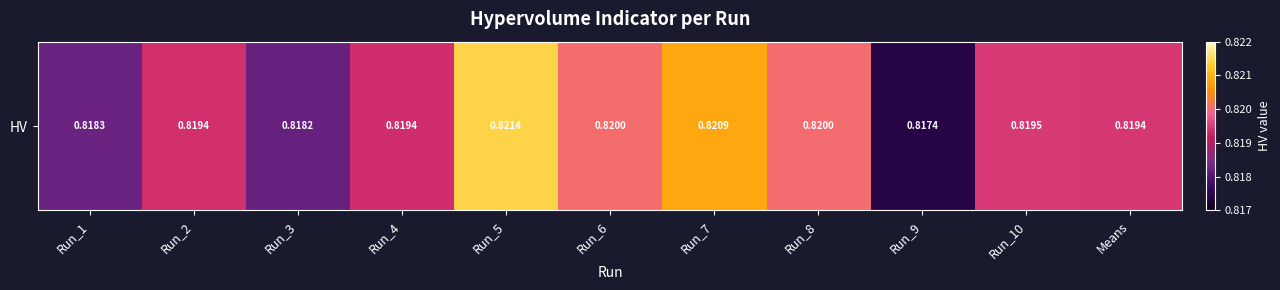

Reading left to right, what are all the values shown in this chart?

Run_1=0.8	Run_2=0.8	Run_3=0.8	Run_4=0.8	Run_5=0.8	Run_6=0.8	Run_7=0.8	Run_8=0.8	Run_9=0.8	Run_10=0.8	Means=0.8